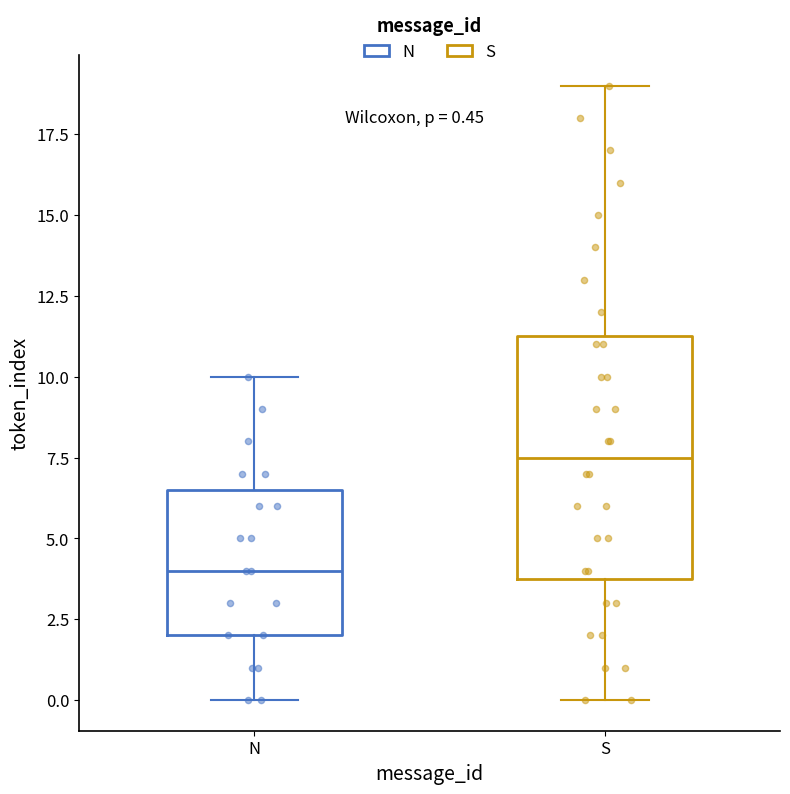

Which box is the tallest, from its lower edge to its upper edge?

S